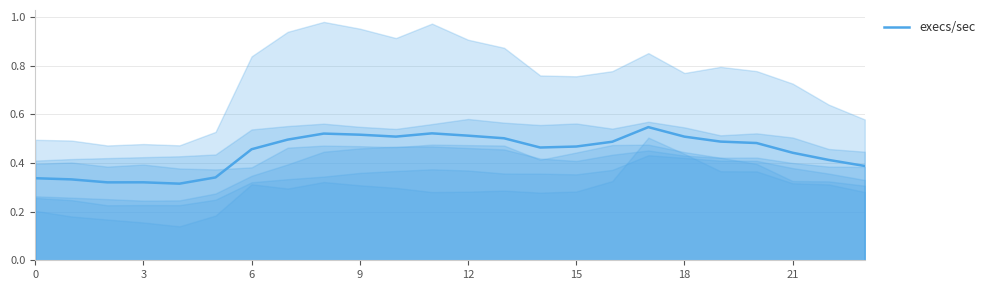

How many interior local peaks (higher than both neighbors) does the data have?

4